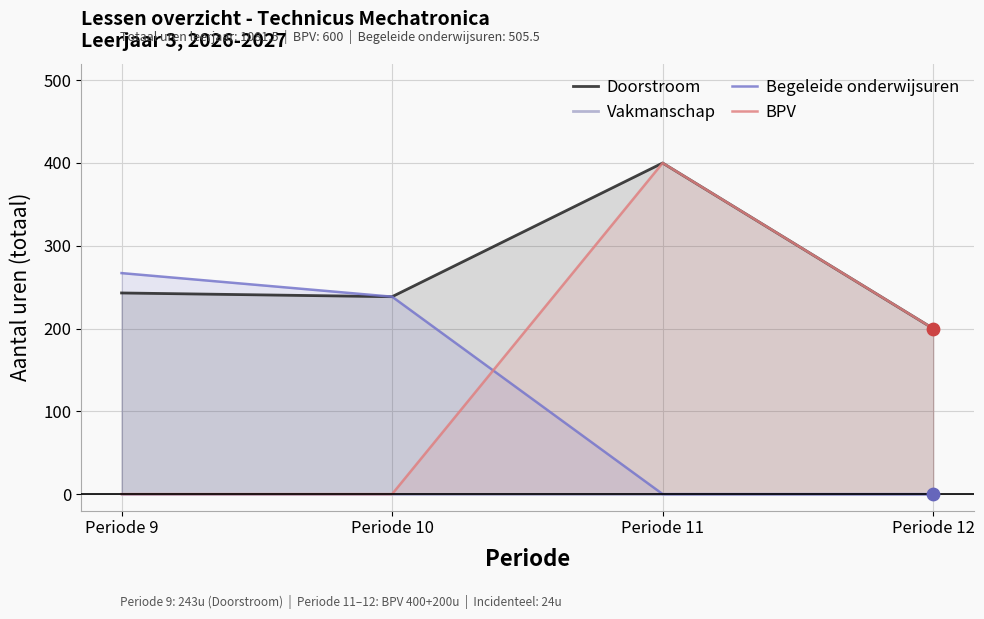

Which series has the largest total across all categories?

Doorstroom